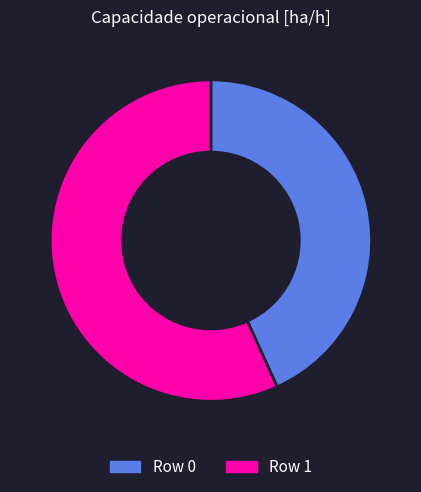

Is the sum of Row 1 and Row 0 greater than half?

Yes